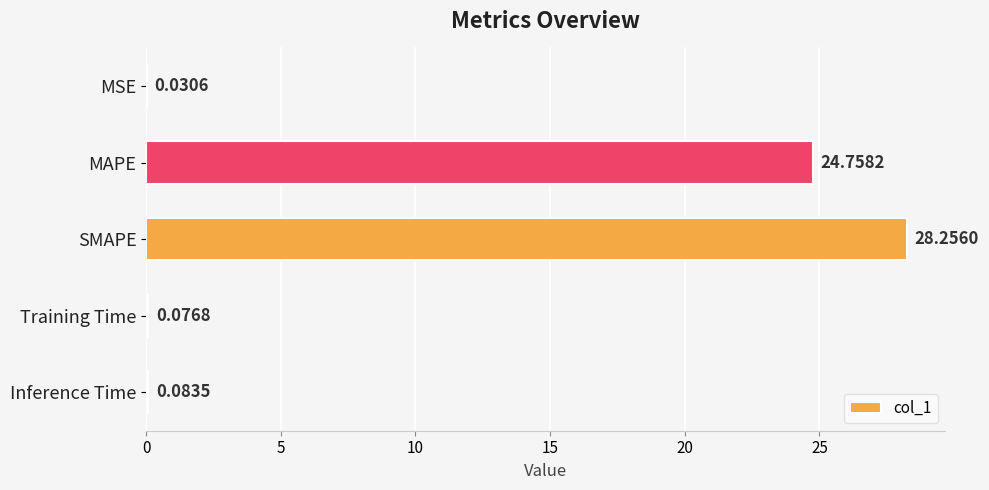

How many data points does each series have?

5